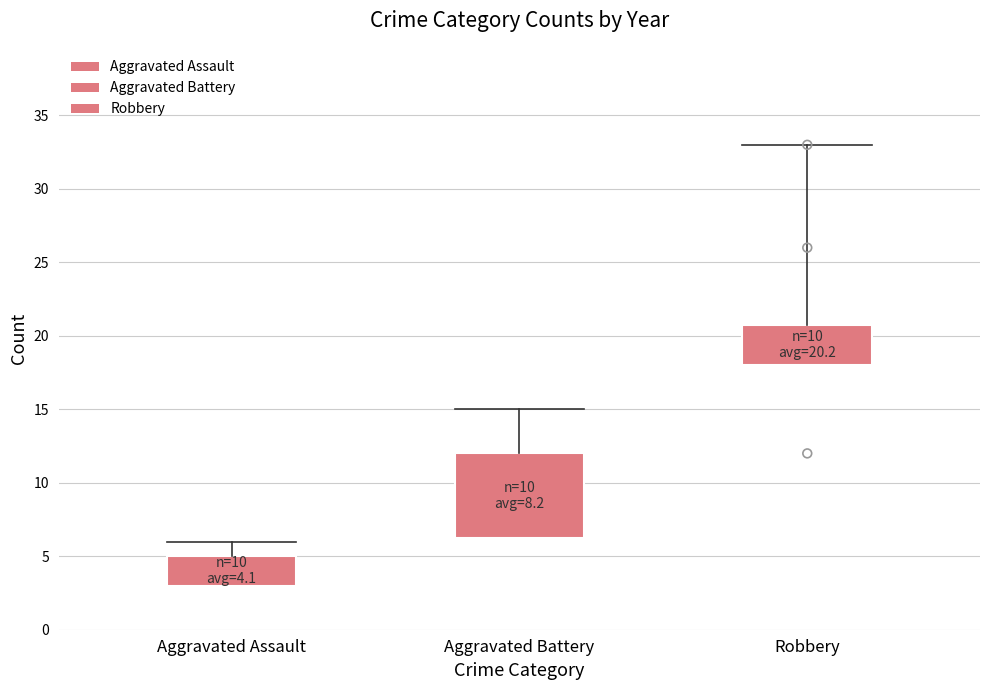

Which series has the largest Y range (max minus min)?

Robbery